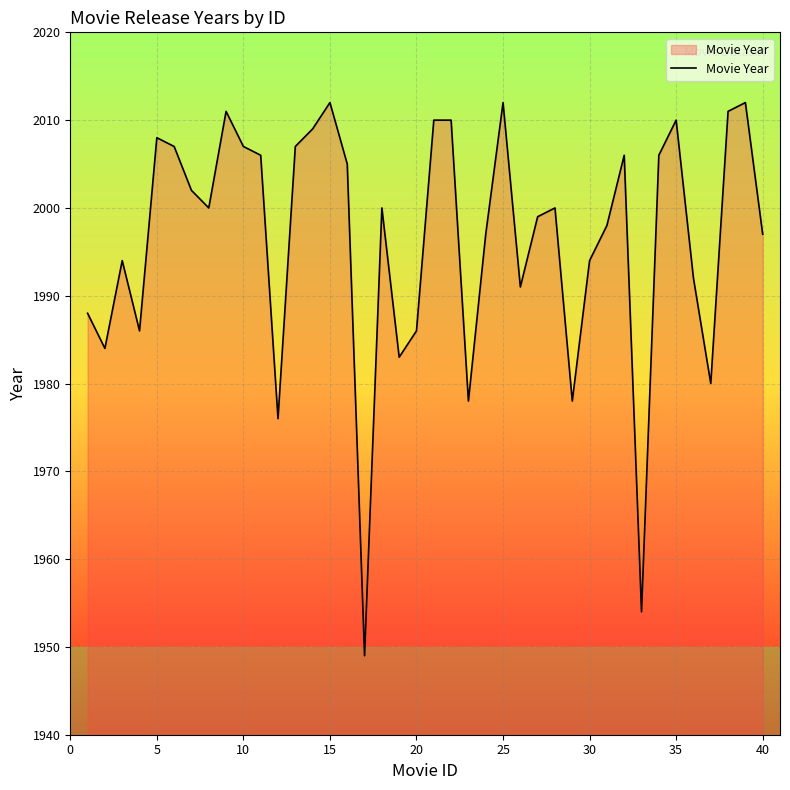

Does the chart display data point markers on the line(s)?

No